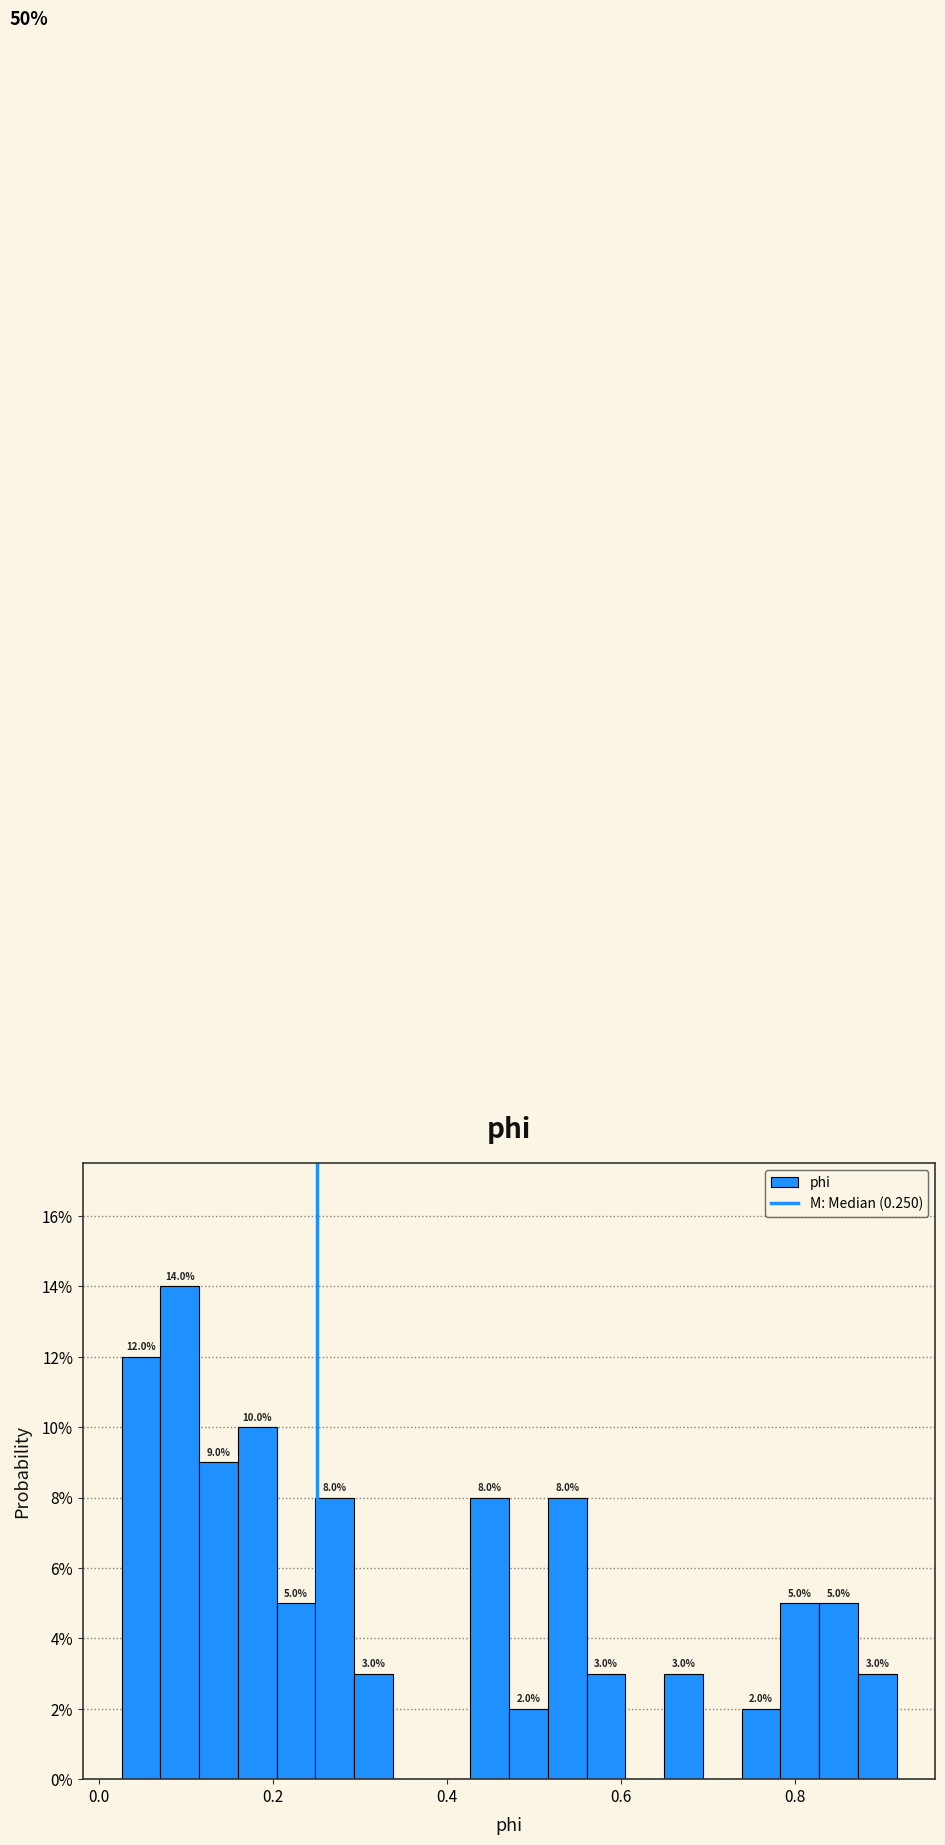

Read against the x-axis, roughly where is the centre of the tallest bar?

0.10